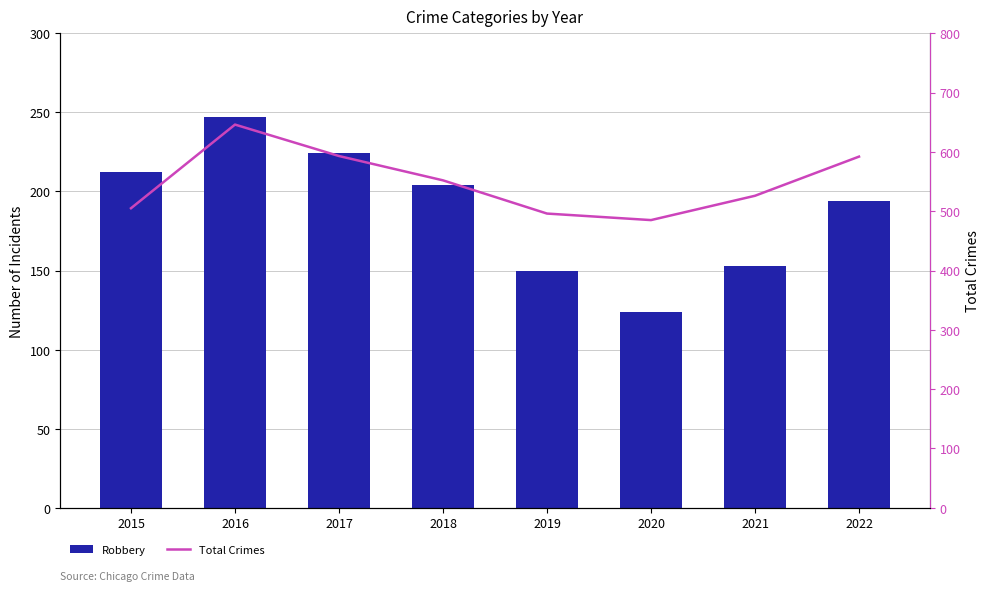

List the series in order of their overall mean, highest first.

Total Crimes, Robbery